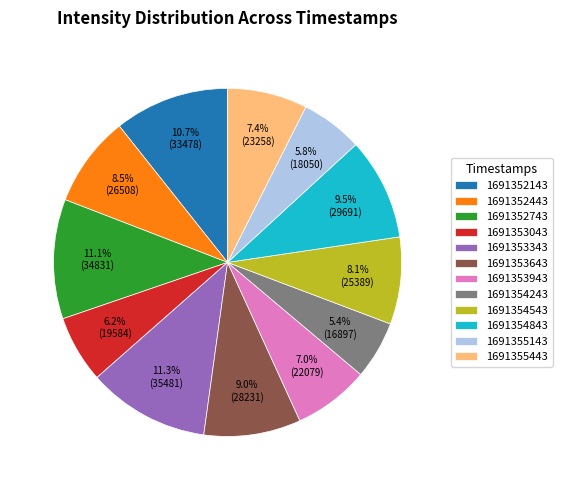

Approximately how many times larger is the value at 1691354843 compared to 1691353043?

1.5